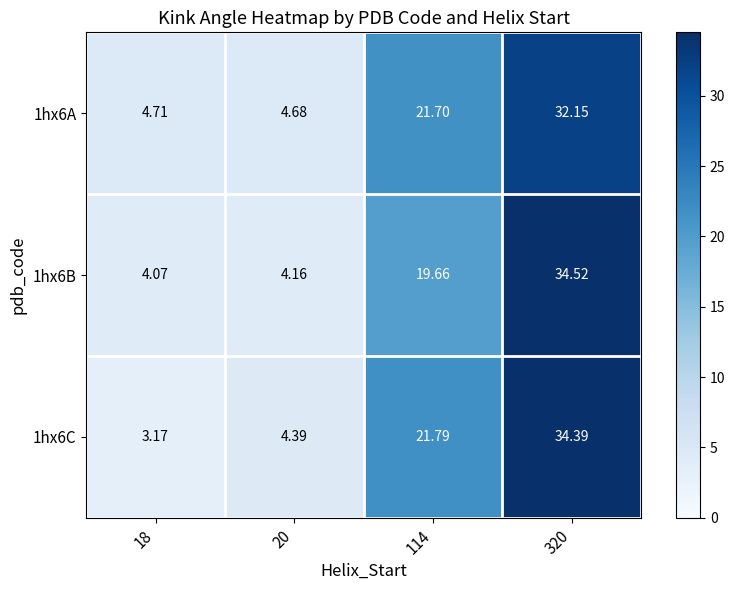

Is the value of 1hx6A at 320 greater than the value of 1hx6B at 114?

Yes